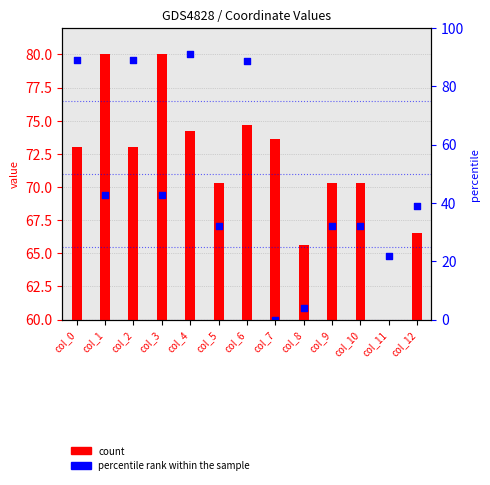

Which series reaches the maximum Y coordinate?

percentile rank within the sample